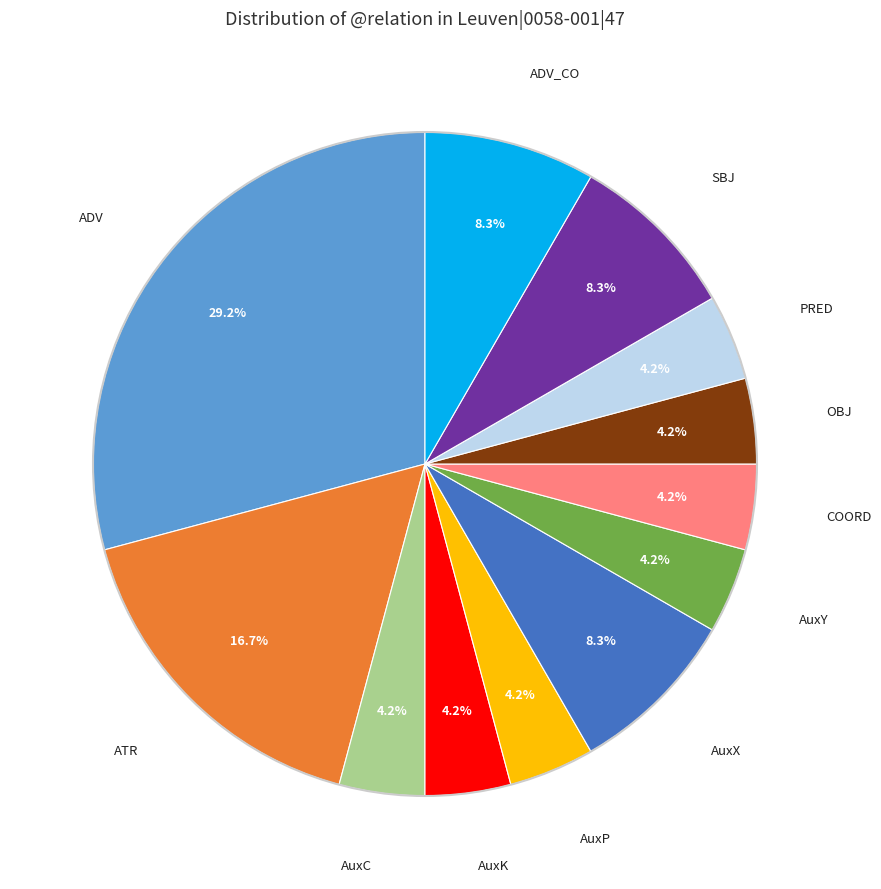

How many segments does this pie chart have?

12